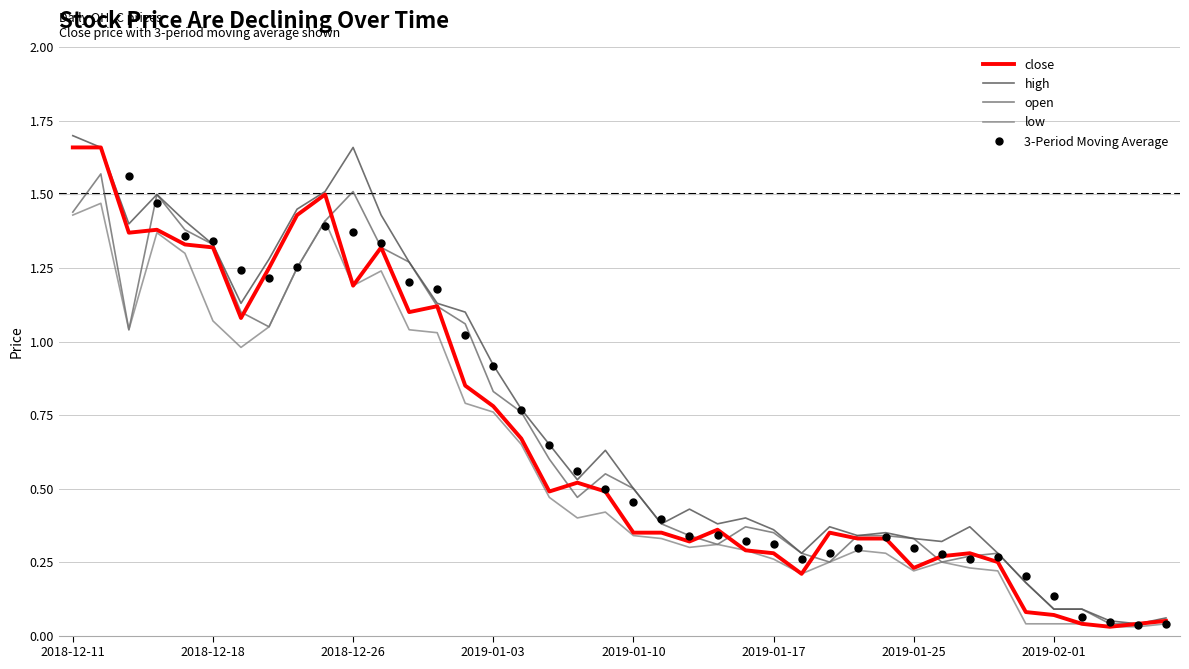

True or false: high has a value of 0.5 at 2019-01-10.

True